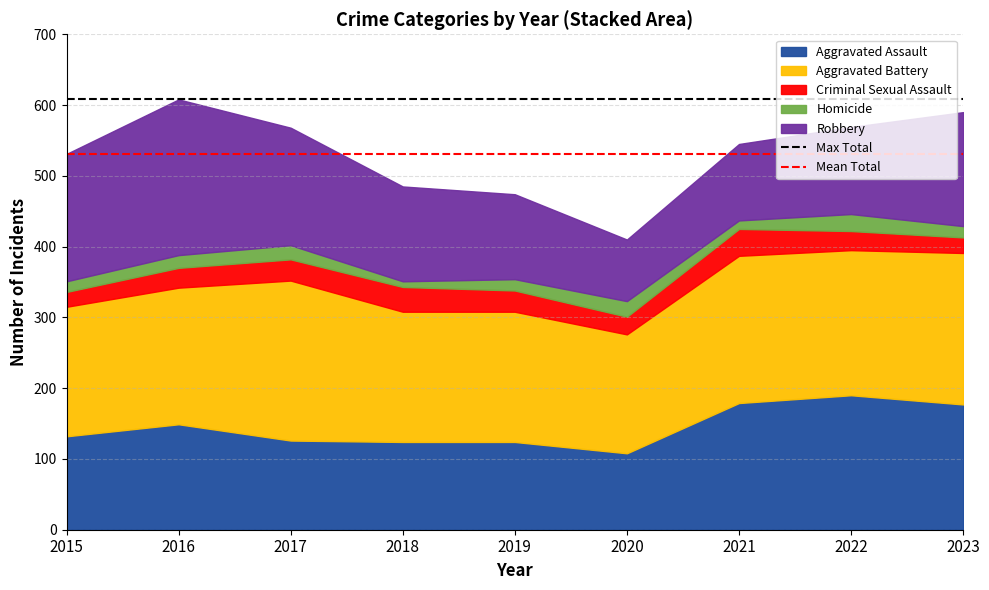

What is the value of the Max Total point at the 2nd from the left?

608.0